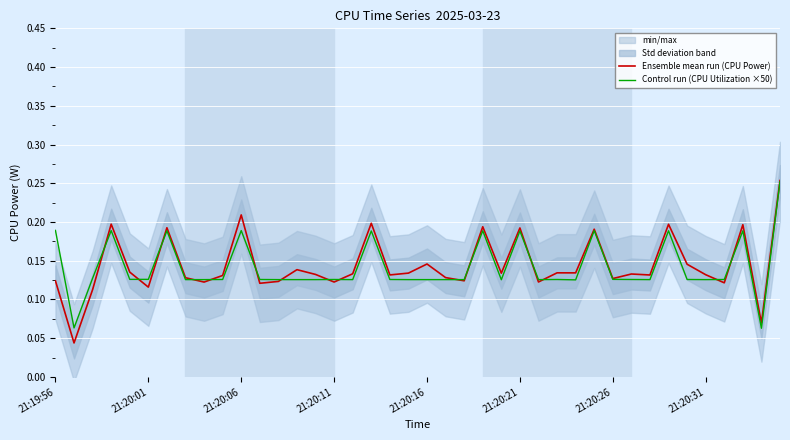

The value of Ensemble mean run (CPU Power) at 21:20:06 is 0.2. True or false?

False